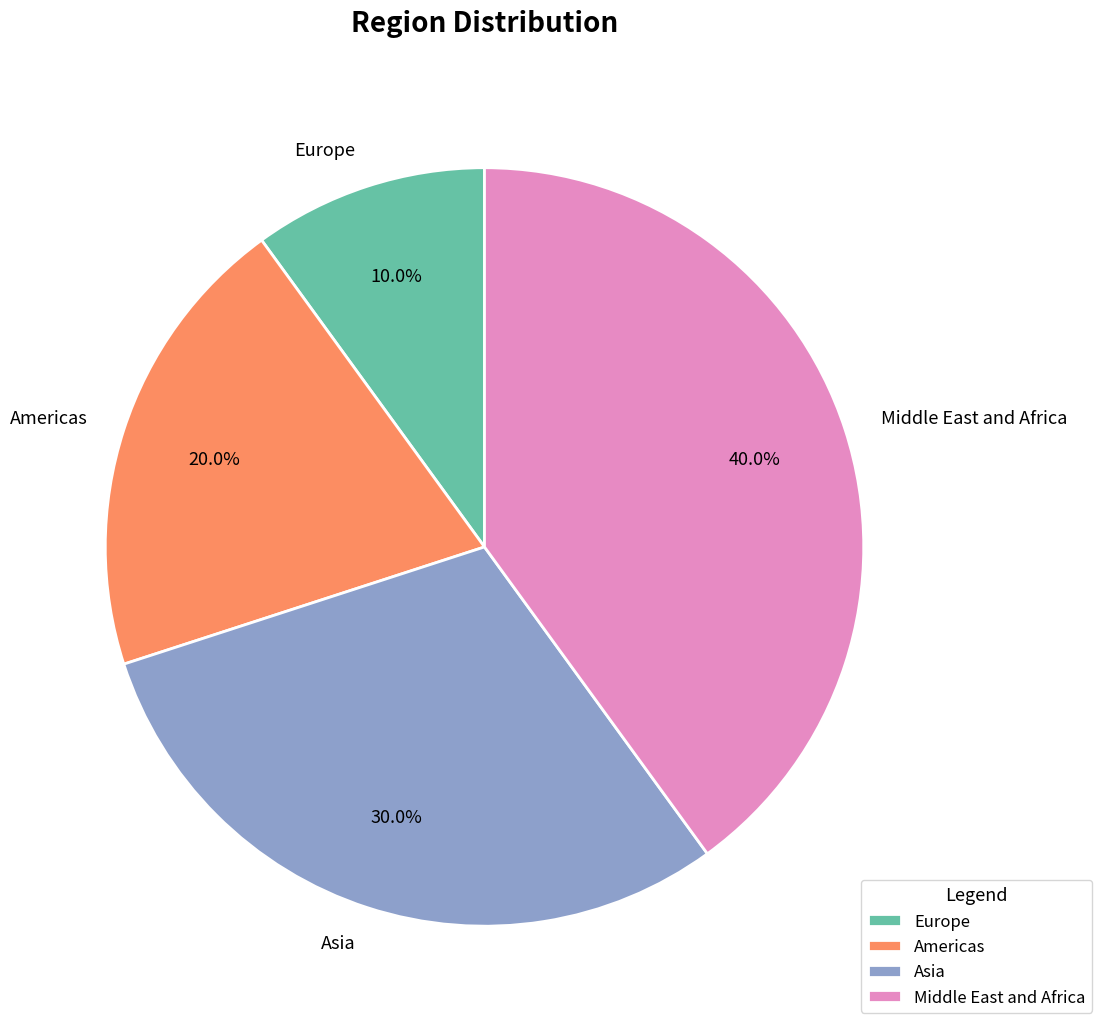

Is it true that Americas is 34% of the pie?

False